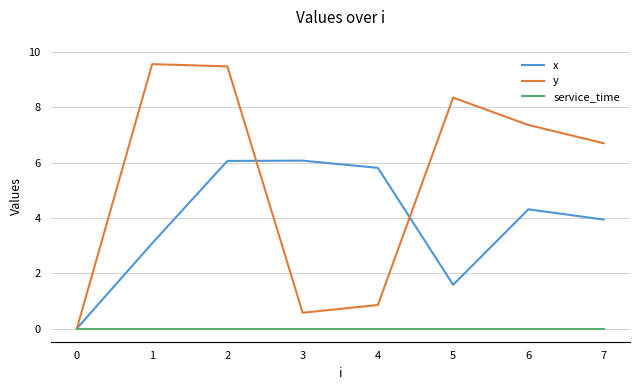

Which series has the widest spread of values?

y